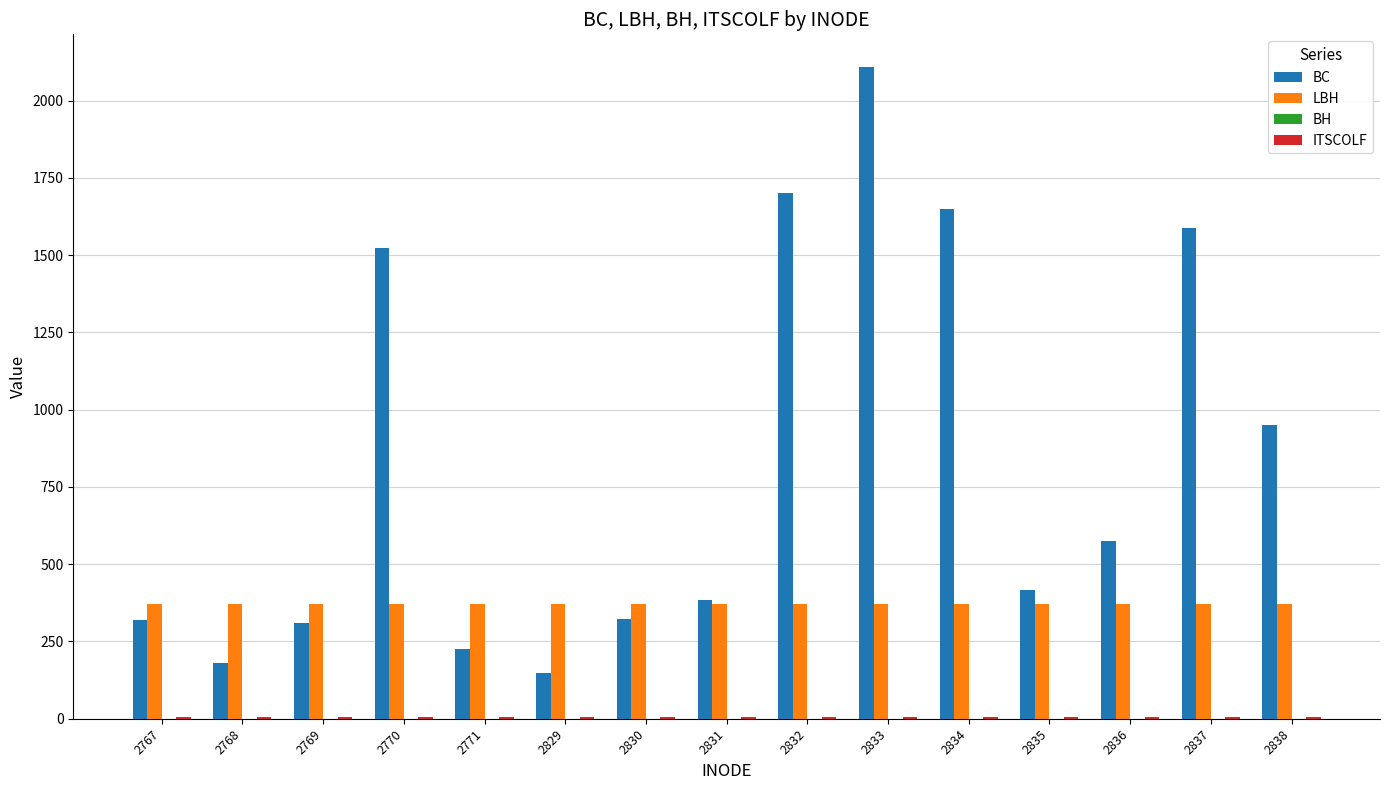

Does the chart contain stacked bars?

No